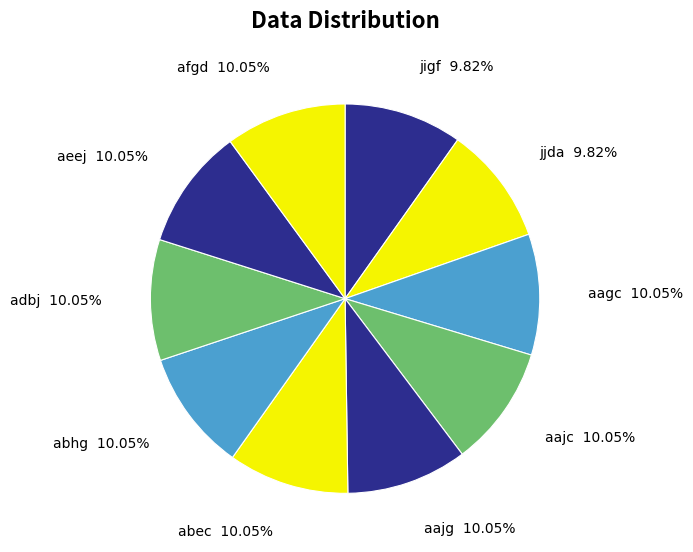

Is there any slice that represents more than half of the pie?

No